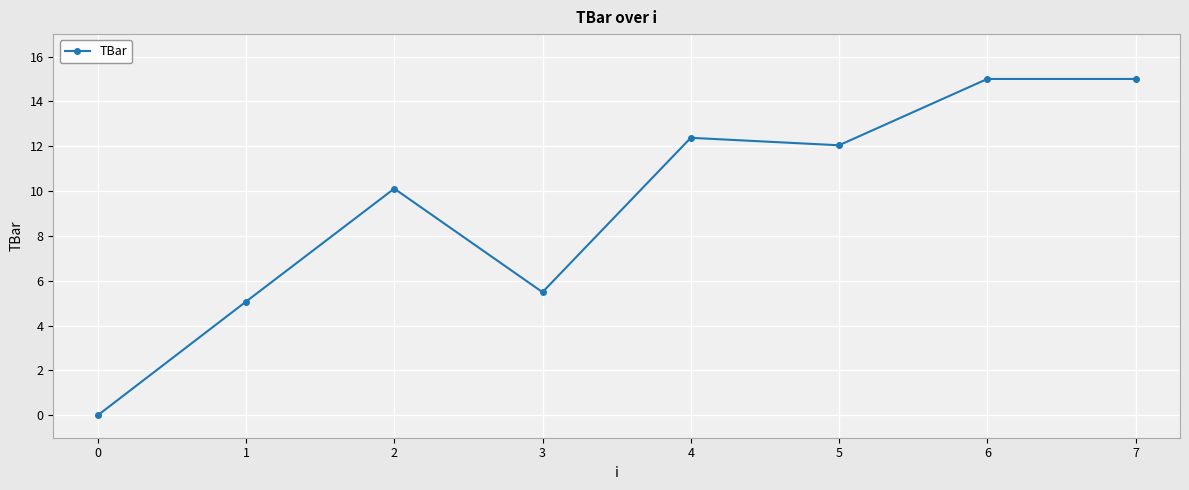

What is the value of the 7th point from the left?

15.0